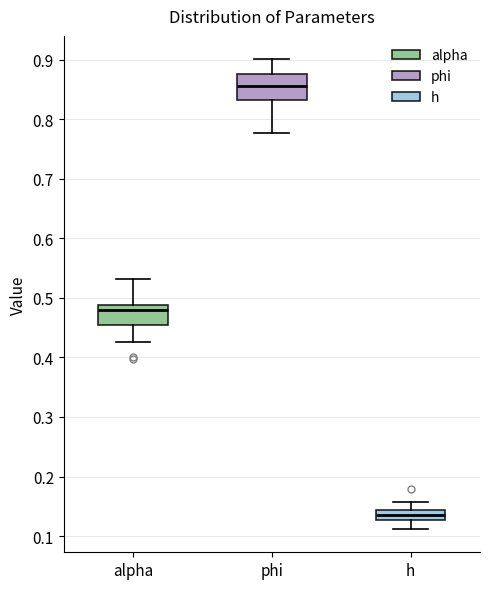

Comparing the boxes themselves (not the whiskers), which one is the tallest?

phi